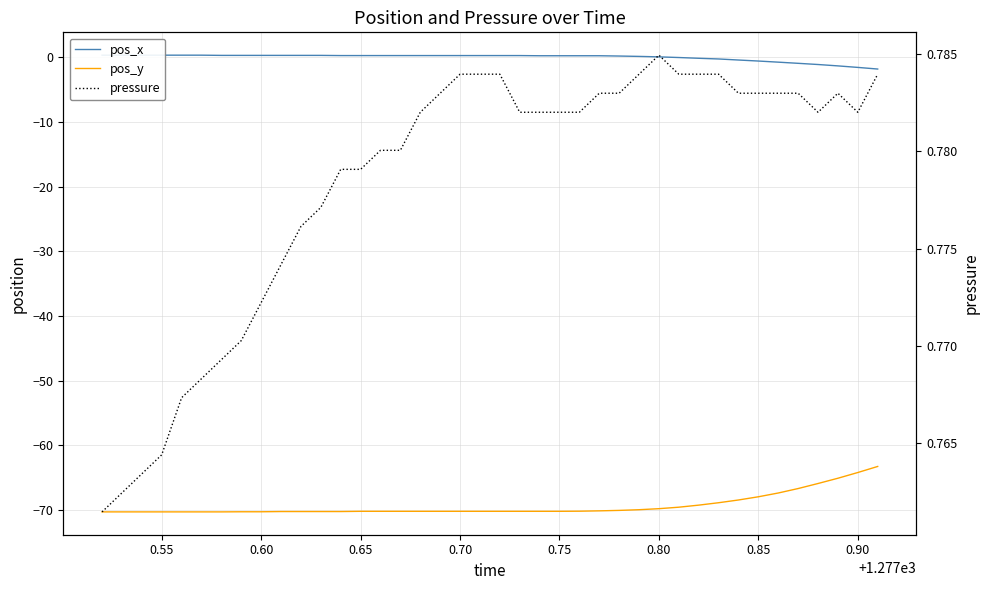

Rank the series by their maximum value, from highest to lowest.

pressure, pos_x, pos_y